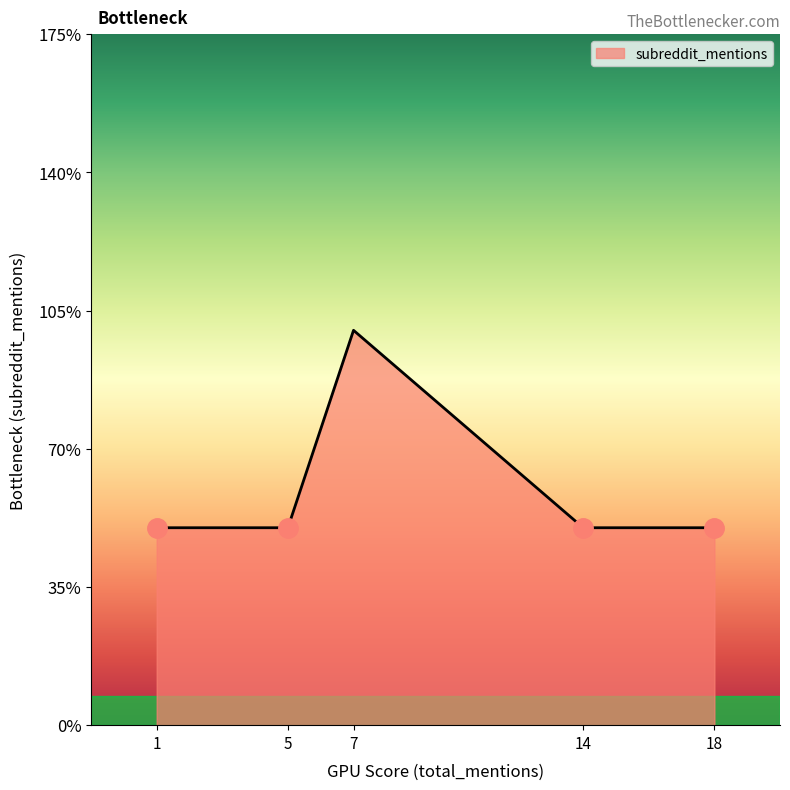

Does the chart display data point markers on the line(s)?

No